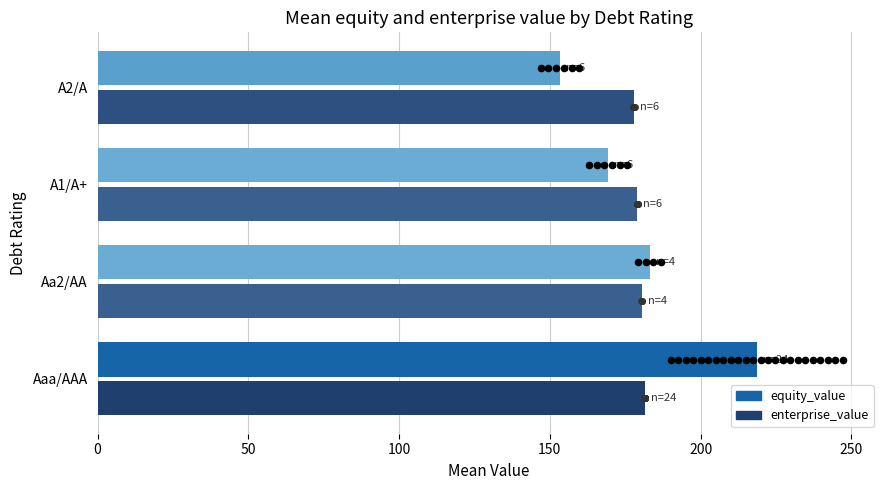

Is the value of enterprise_value at A2/A greater than the value of equity_value at Aa2/AA?

No